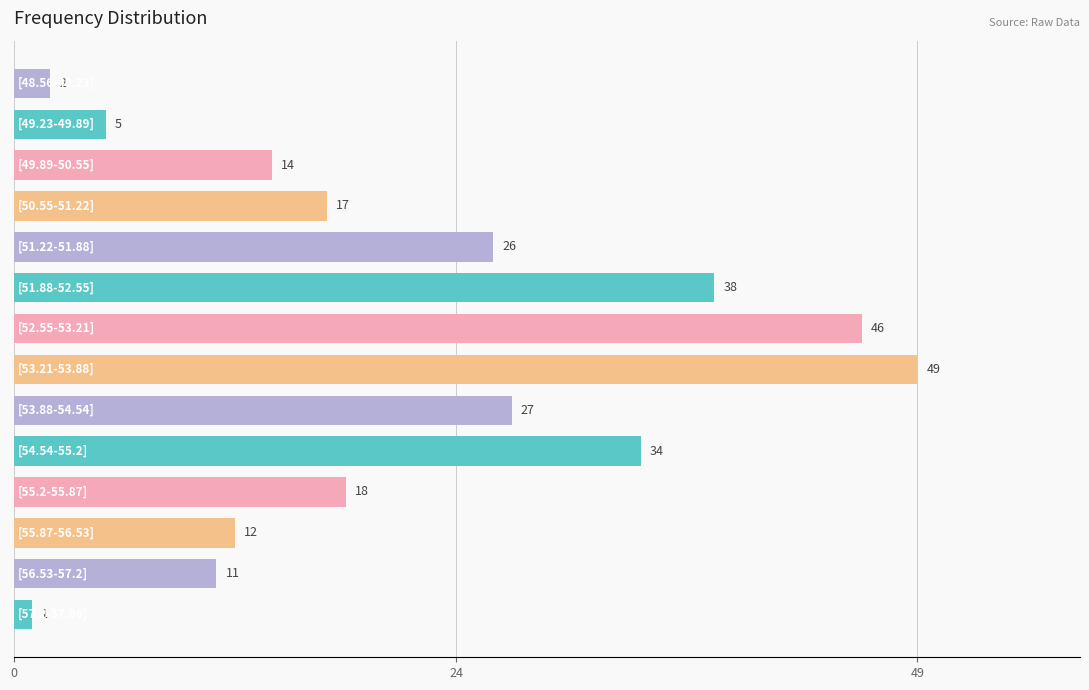

What is the greatest value displayed?

49